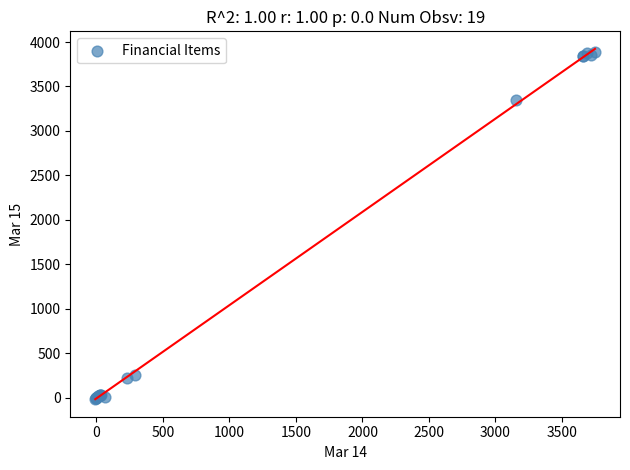

What Y value in the scatter plot is closest to 1936?

3349.2